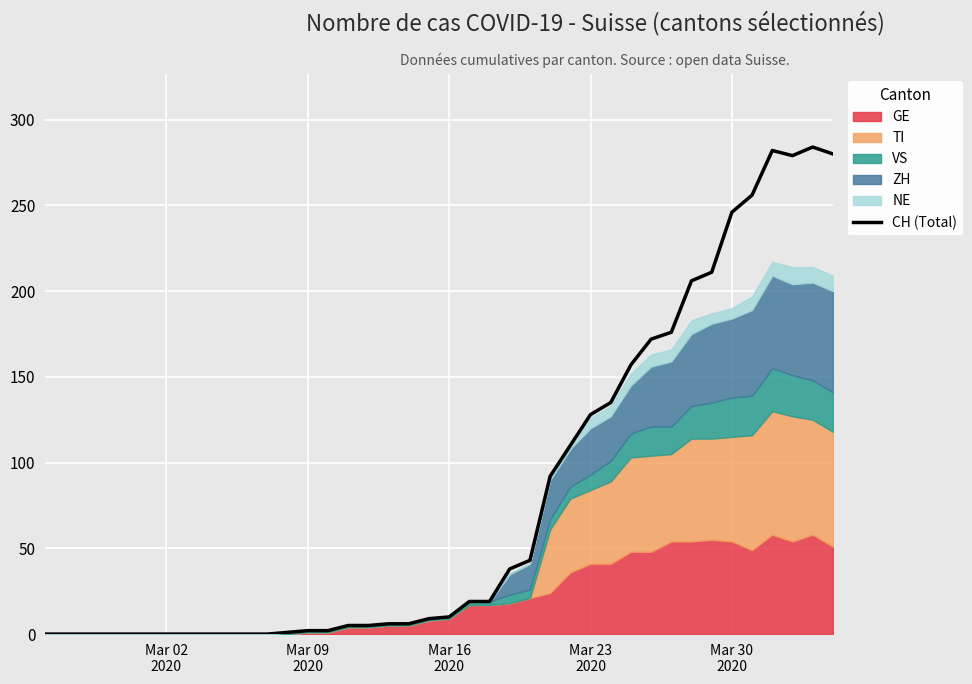

Count the number of values greater than 10.

19